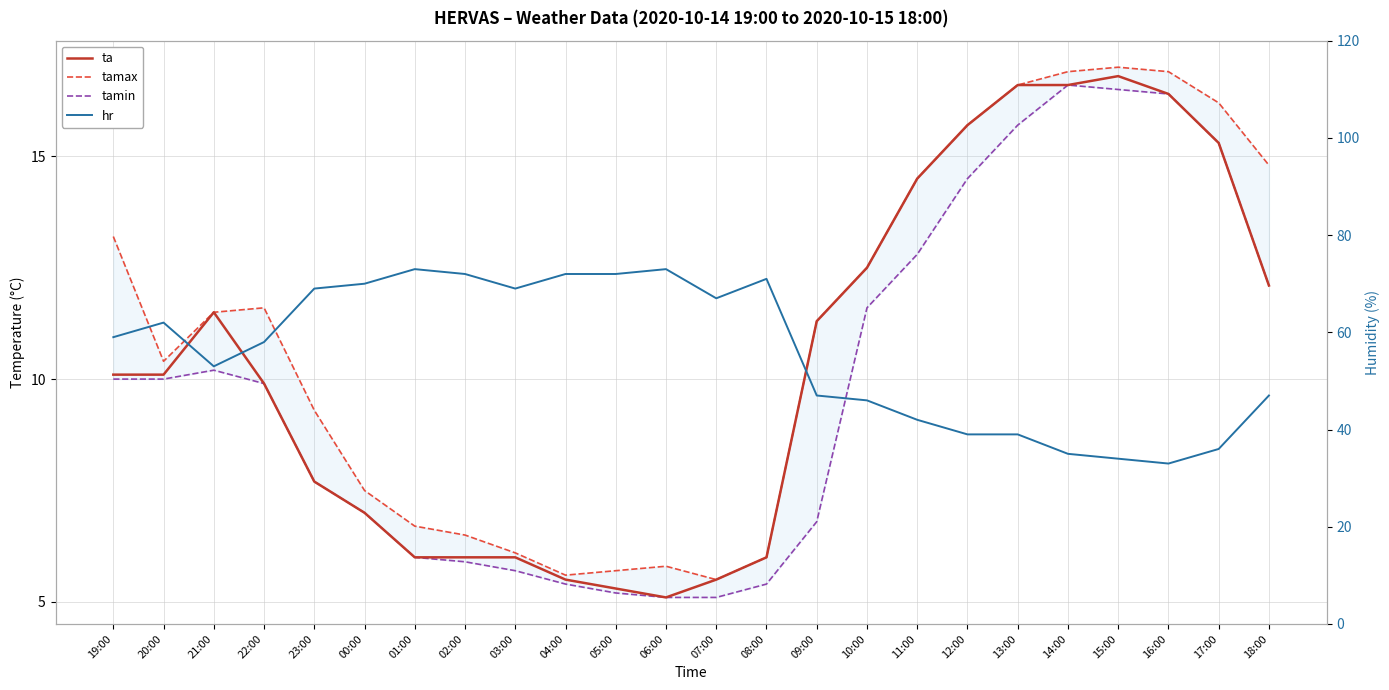

True or false: tamin and ta intersect in this chart.

False